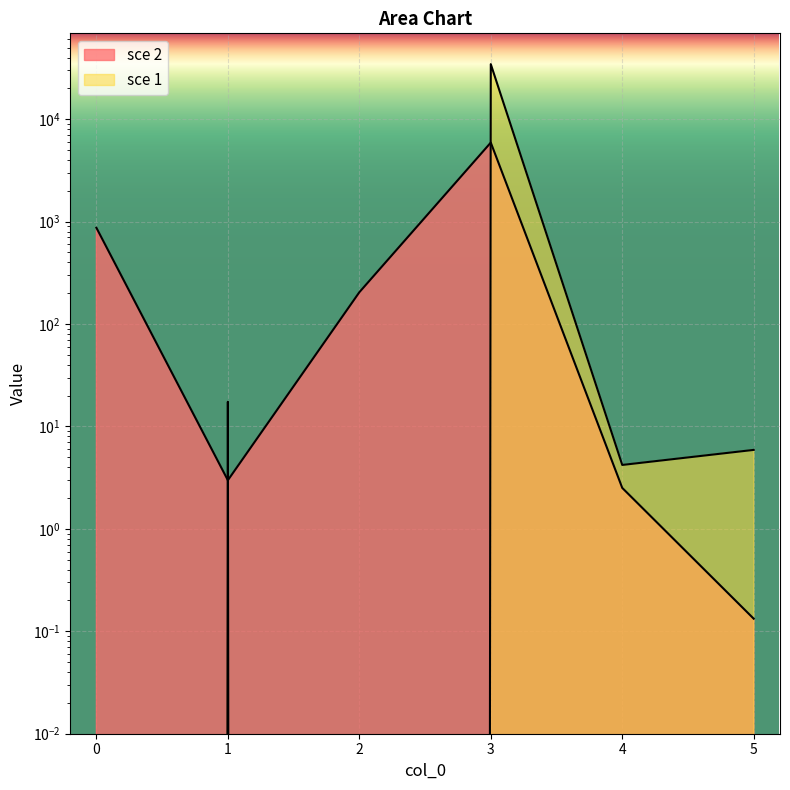

Where does the sce 1 series first go above 5?

1